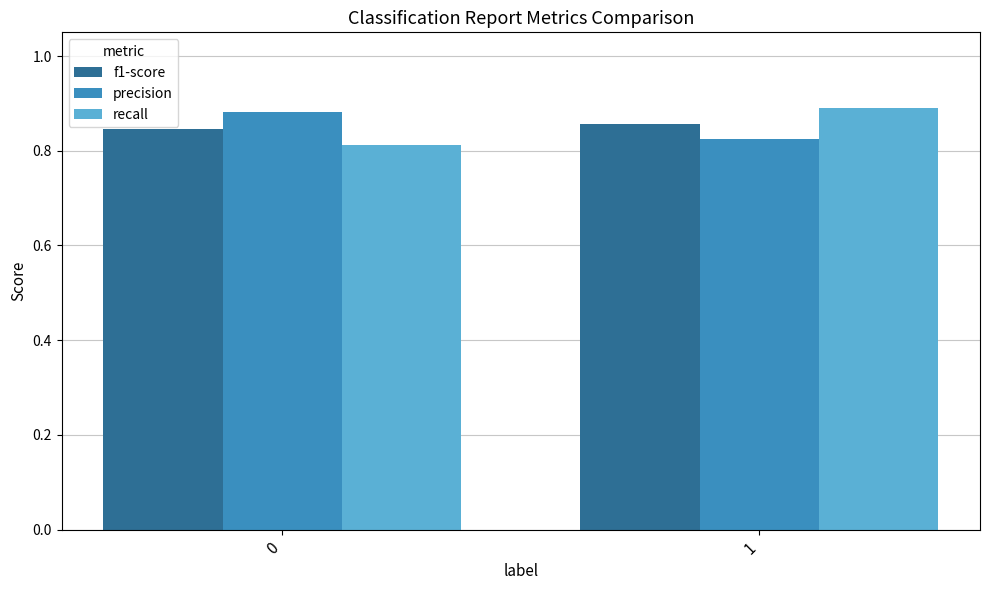

List the labels in order of precision value, smallest first.

1, 0